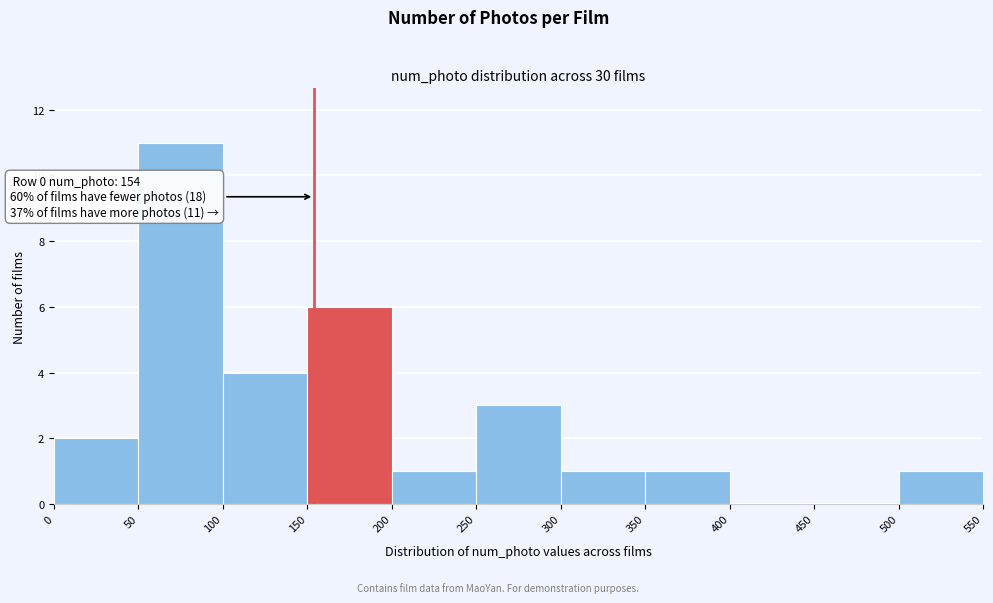

Which range on the x-axis has the tallest bar?

50 to 100